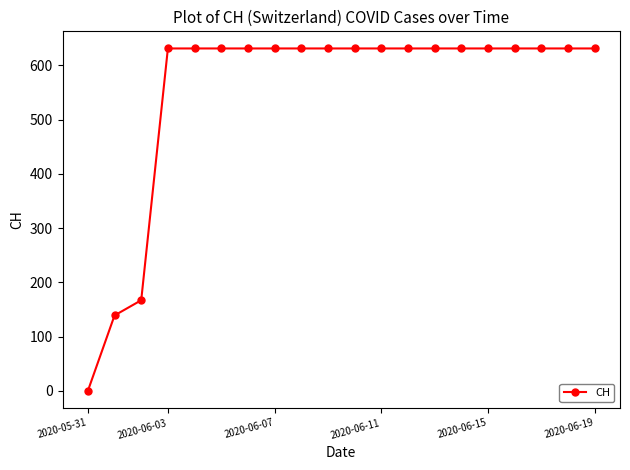

What is the average value?

552